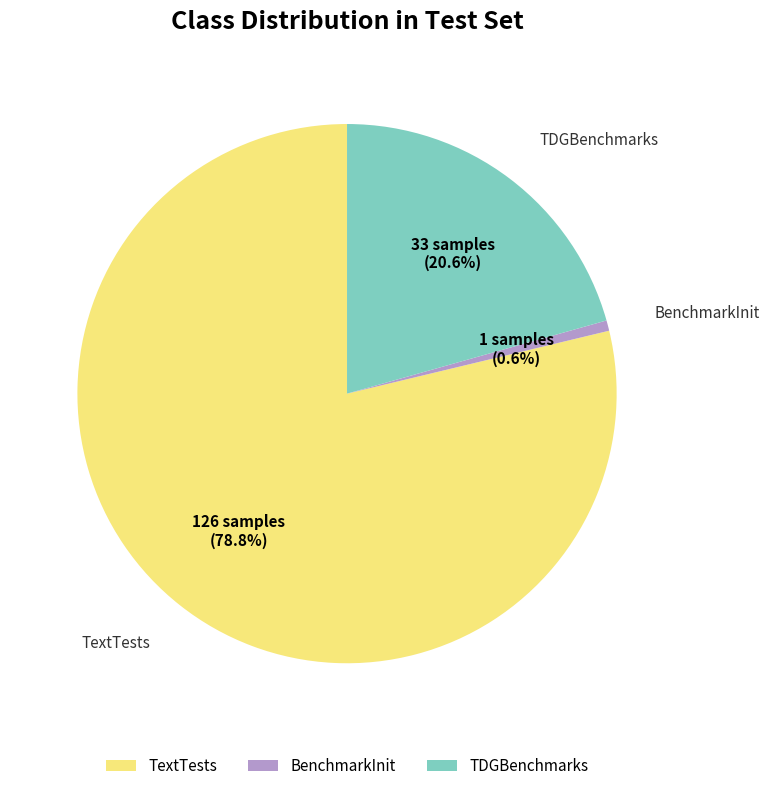

True or false: TDGBenchmarks accounts for 21% of the total.

True